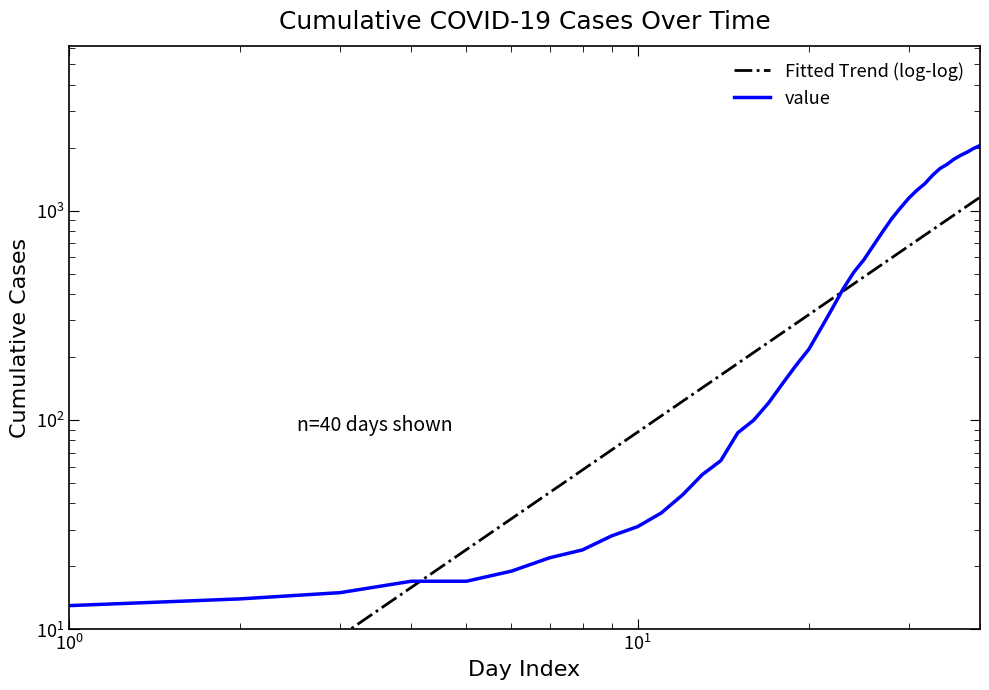

Rank the series by their average value, from lowest to highest.

Fitted Trend (log-log), value